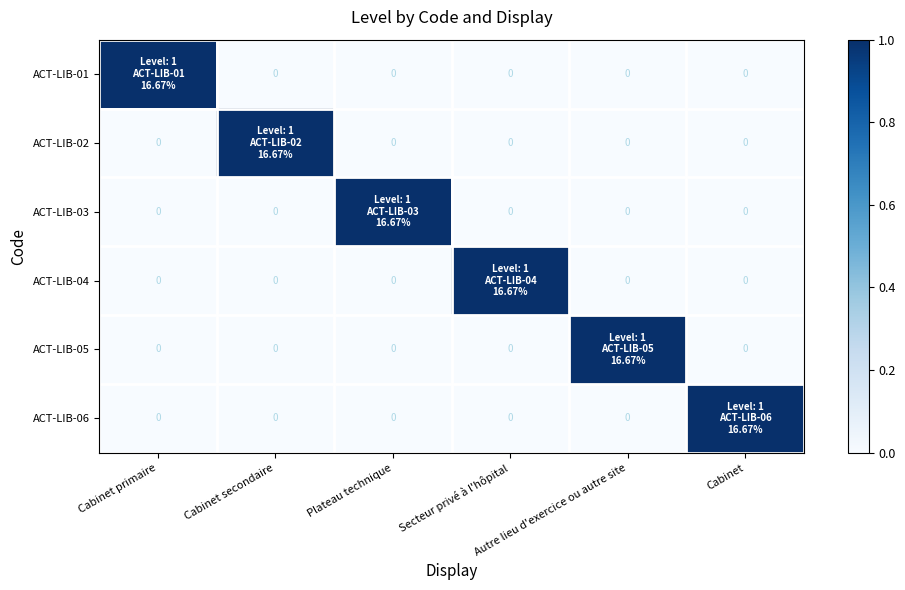

Rank the series at Secteur privé à l'hôpital from lowest to highest value.

ACT-LIB-01, ACT-LIB-02, ACT-LIB-03, ACT-LIB-05, ACT-LIB-06, ACT-LIB-04